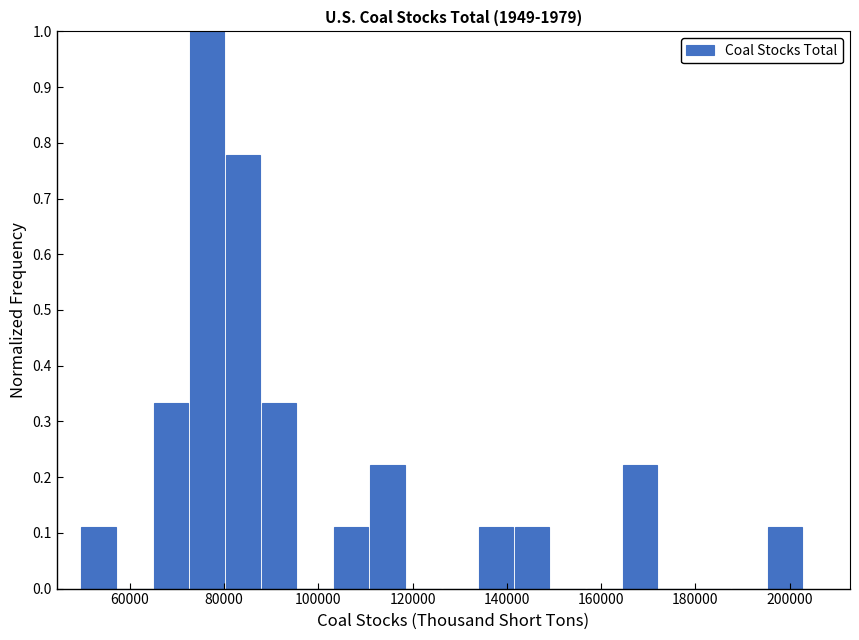

Read against the x-axis, roughly where is the centre of the tallest bar?

76000